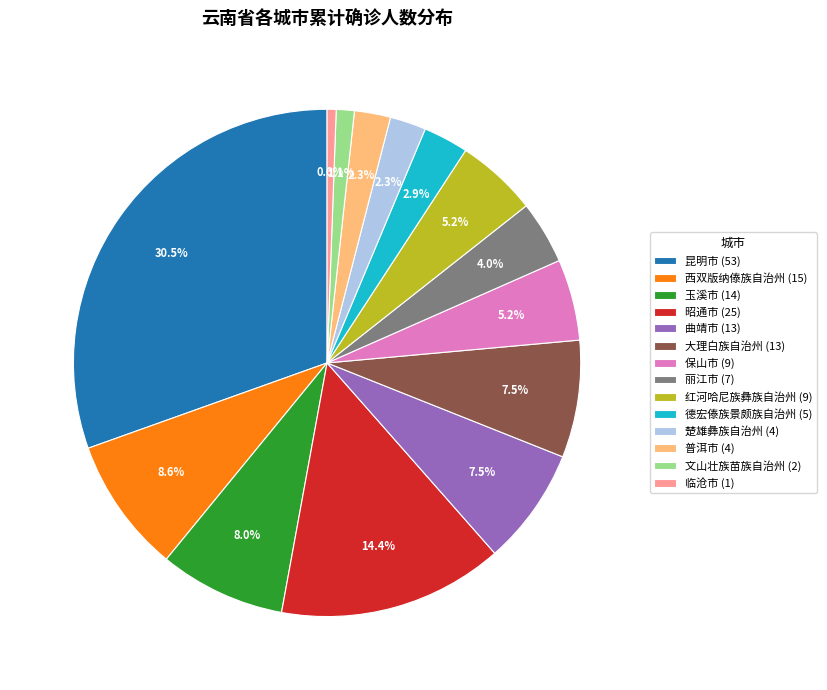

To the nearest percent, what is the difference between the 红河哈尼族彝族自治州 and 丽江市 slice percentages?

1%